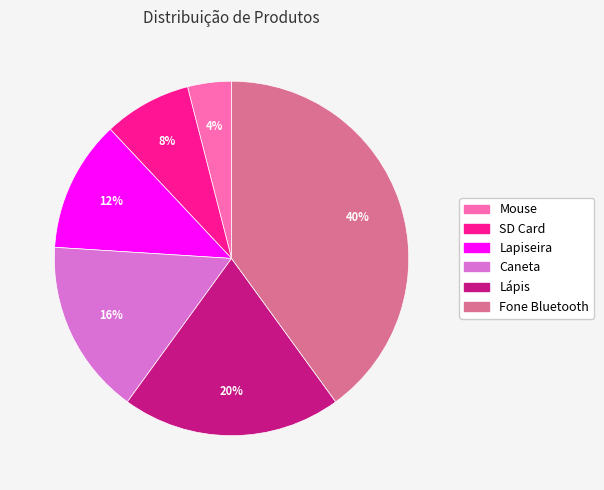

To the nearest percent, what percentage of the pie is Mouse?

4%